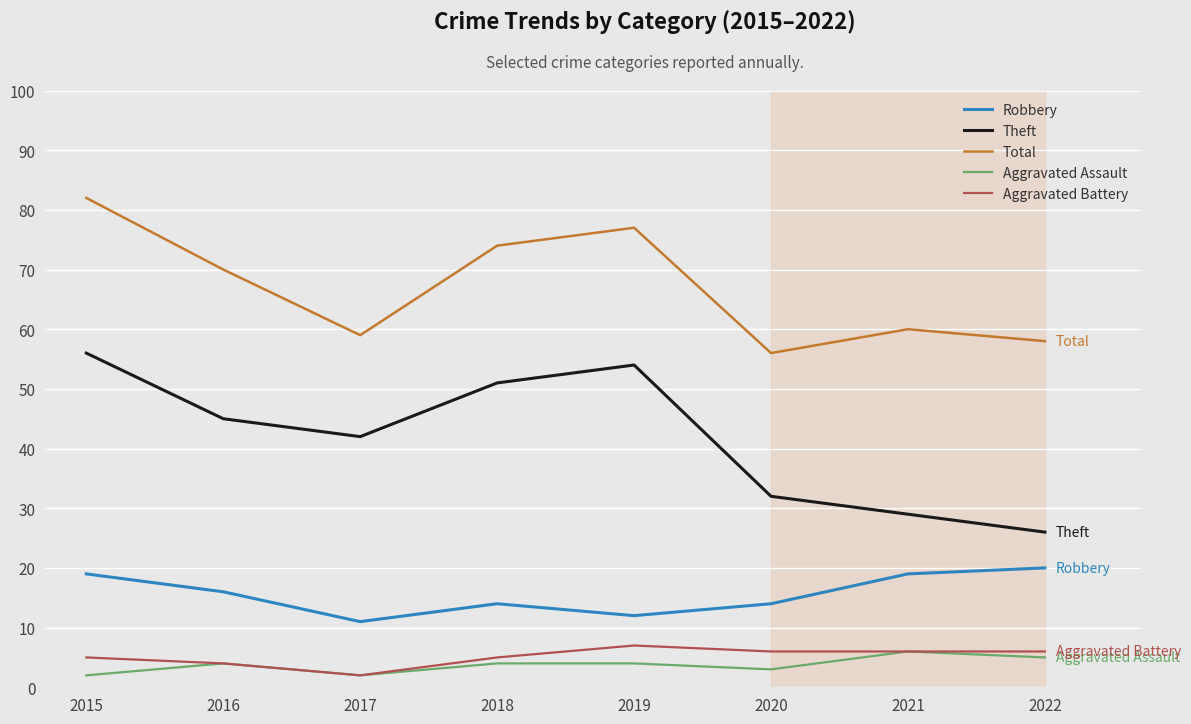

Is the value of Aggravated Assault at 2015 greater than the value of Theft at 2018?

No